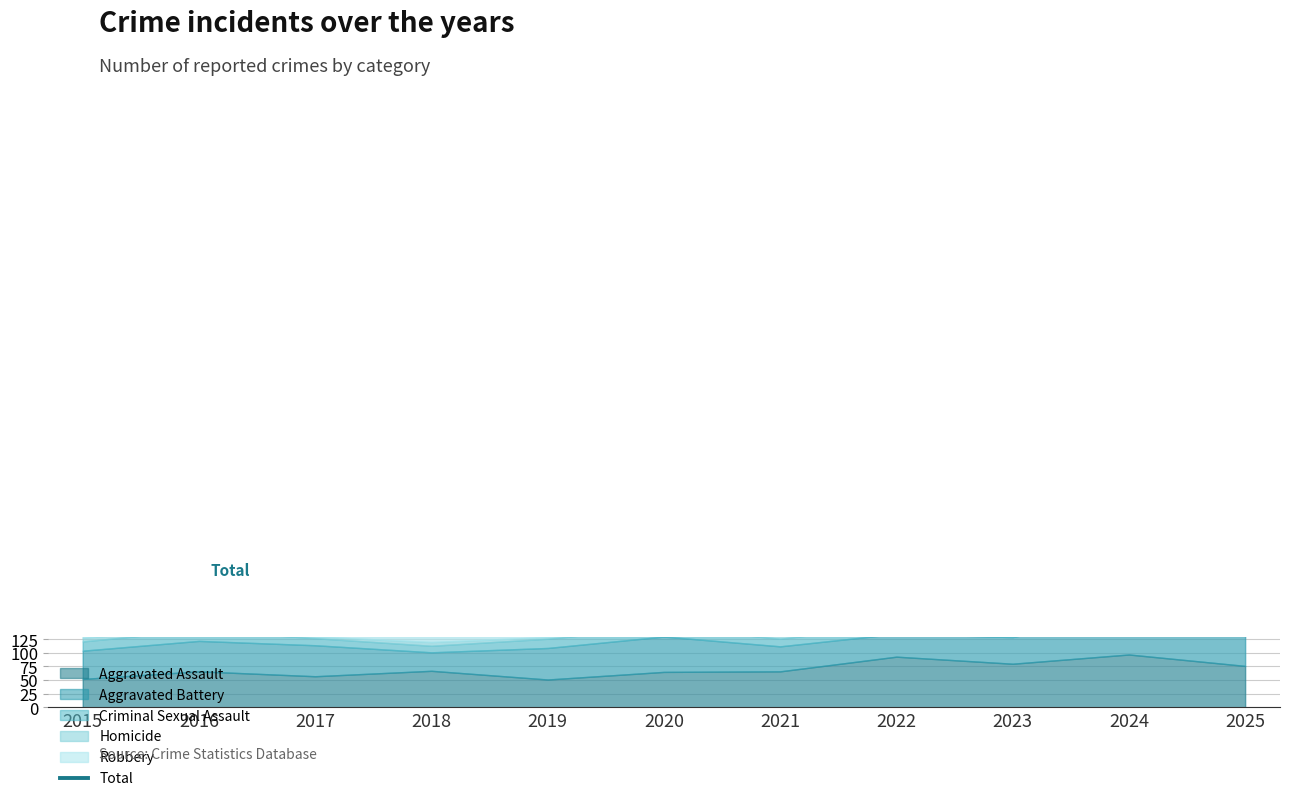

What is the difference between the values at 2019 and 2017?

11